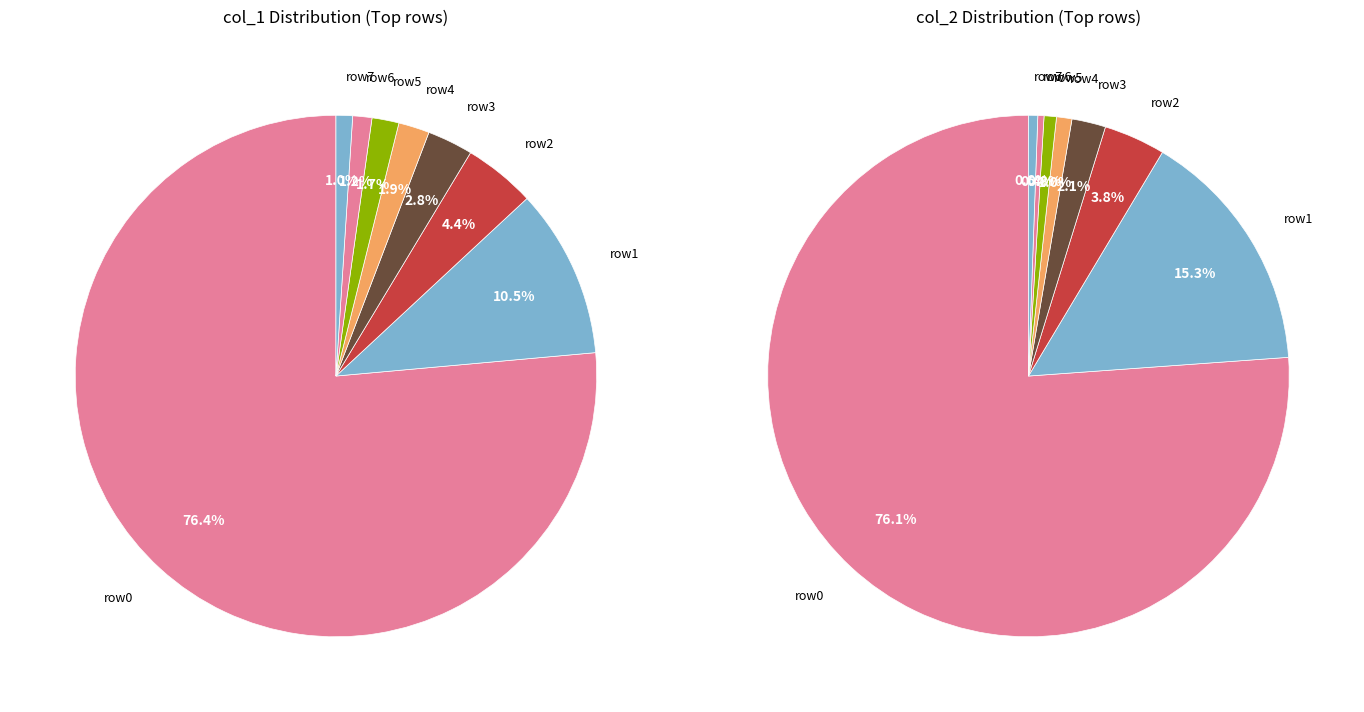

To the nearest percent, what portion does 4 represent?

2%